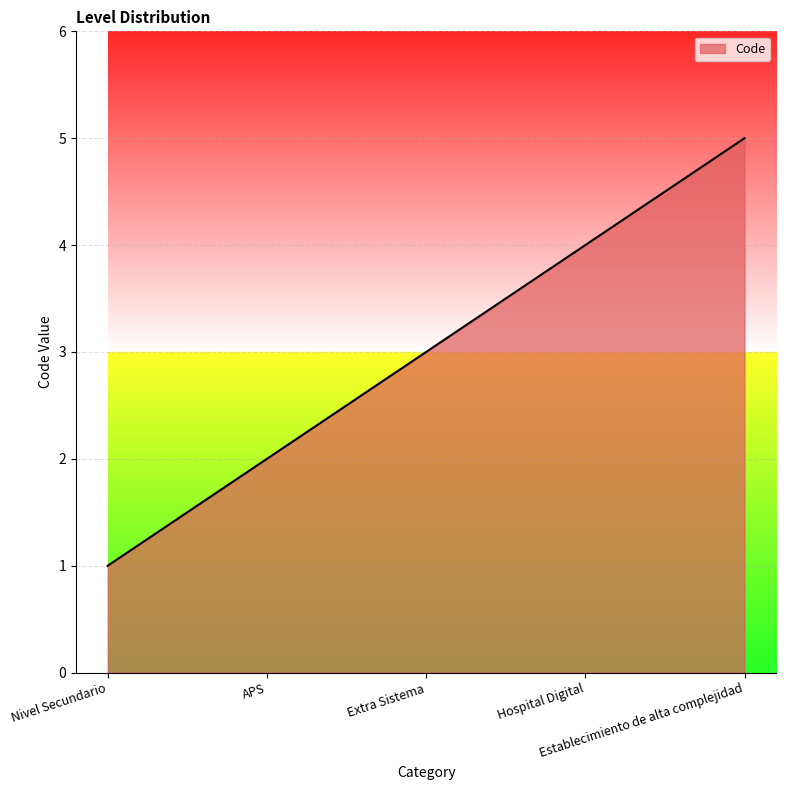

What is the maximum value shown in the chart?

5